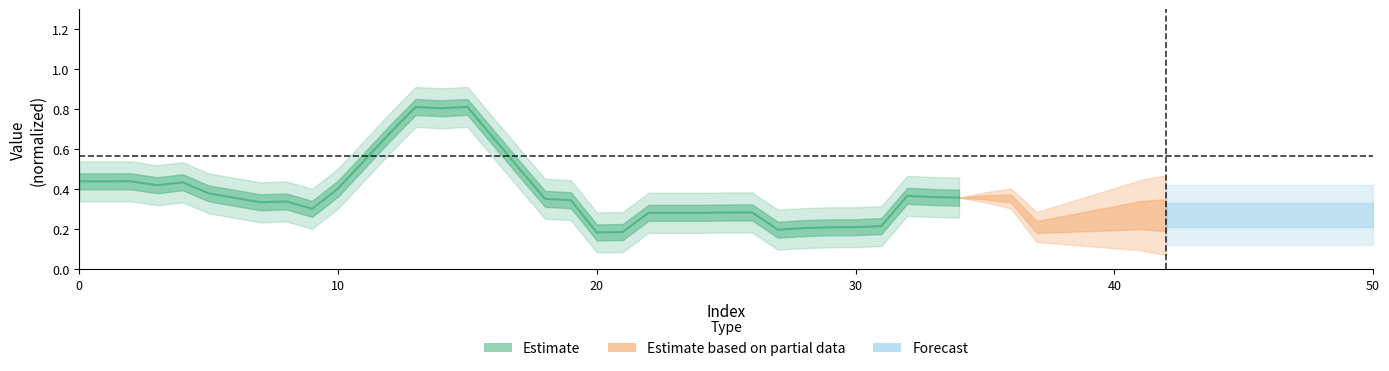

Which category has the highest value across all series?

15